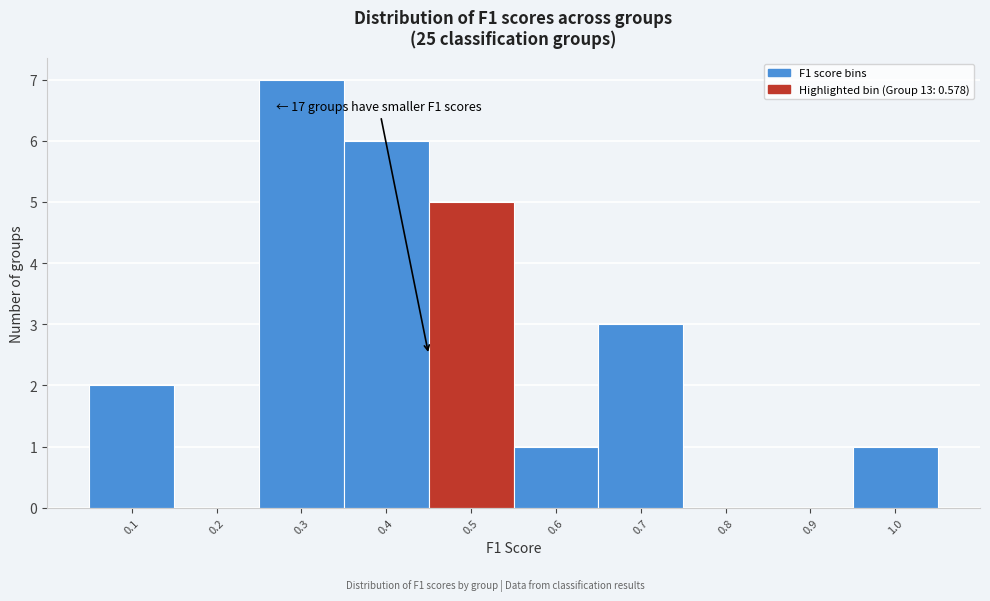

Reading left to right, transcribe all the data shown in this chart.

0.1=2	0.2=0	0.3=7	0.4=6	0.5=5	0.6=1	0.7=3	0.8=0	0.9=0	1.0=1